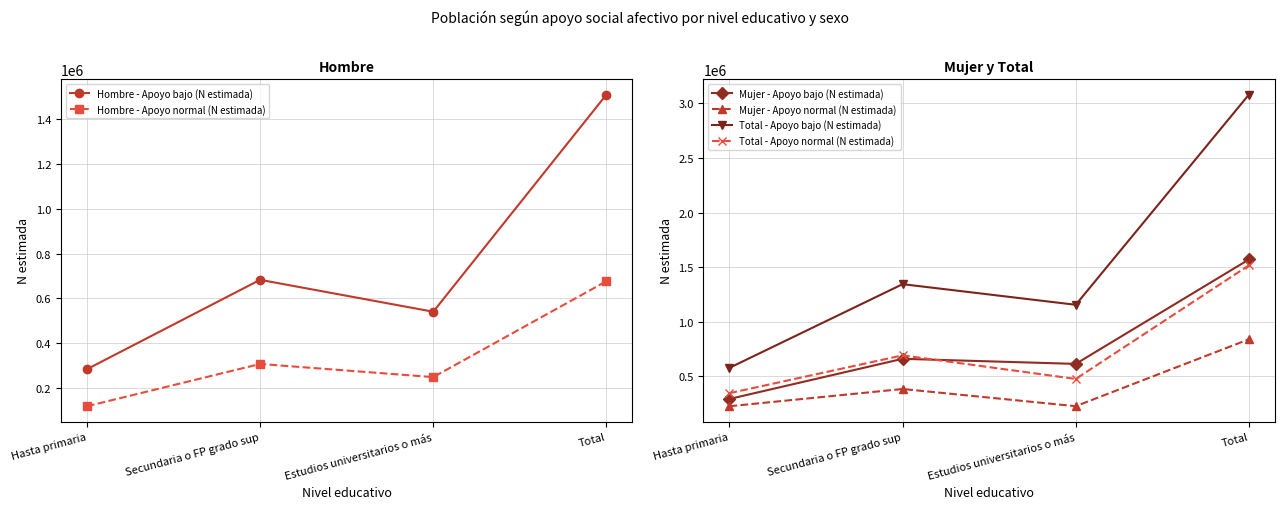

Rank the series at Hasta primaria from lowest to highest value.

Hombre - Apoyo normal (N estimada), Mujer - Apoyo normal (N estimada), Hombre - Apoyo bajo (N estimada), Mujer - Apoyo bajo (N estimada), Total - Apoyo normal (N estimada), Total - Apoyo bajo (N estimada)